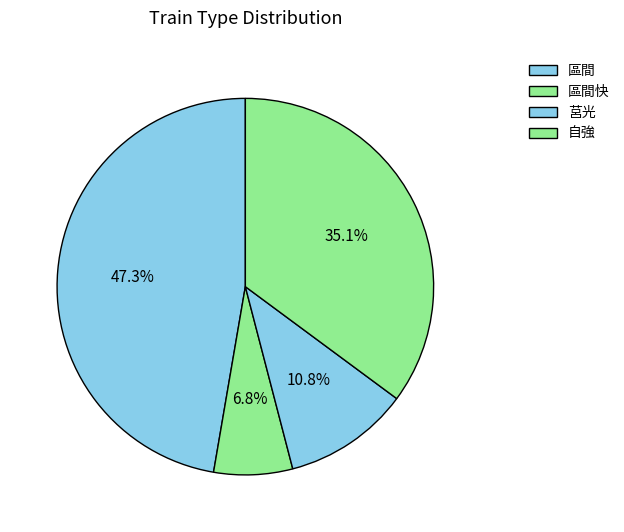

Does 區間快 account for over 50% of the chart?

No